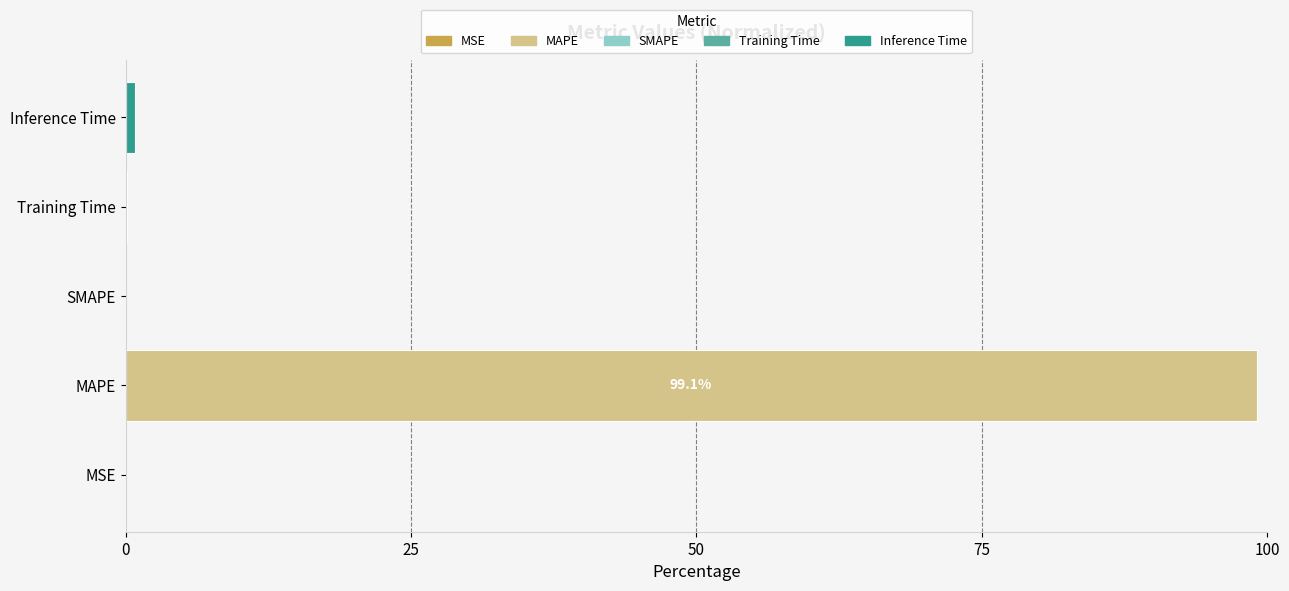

Does the chart contain stacked bars?

No